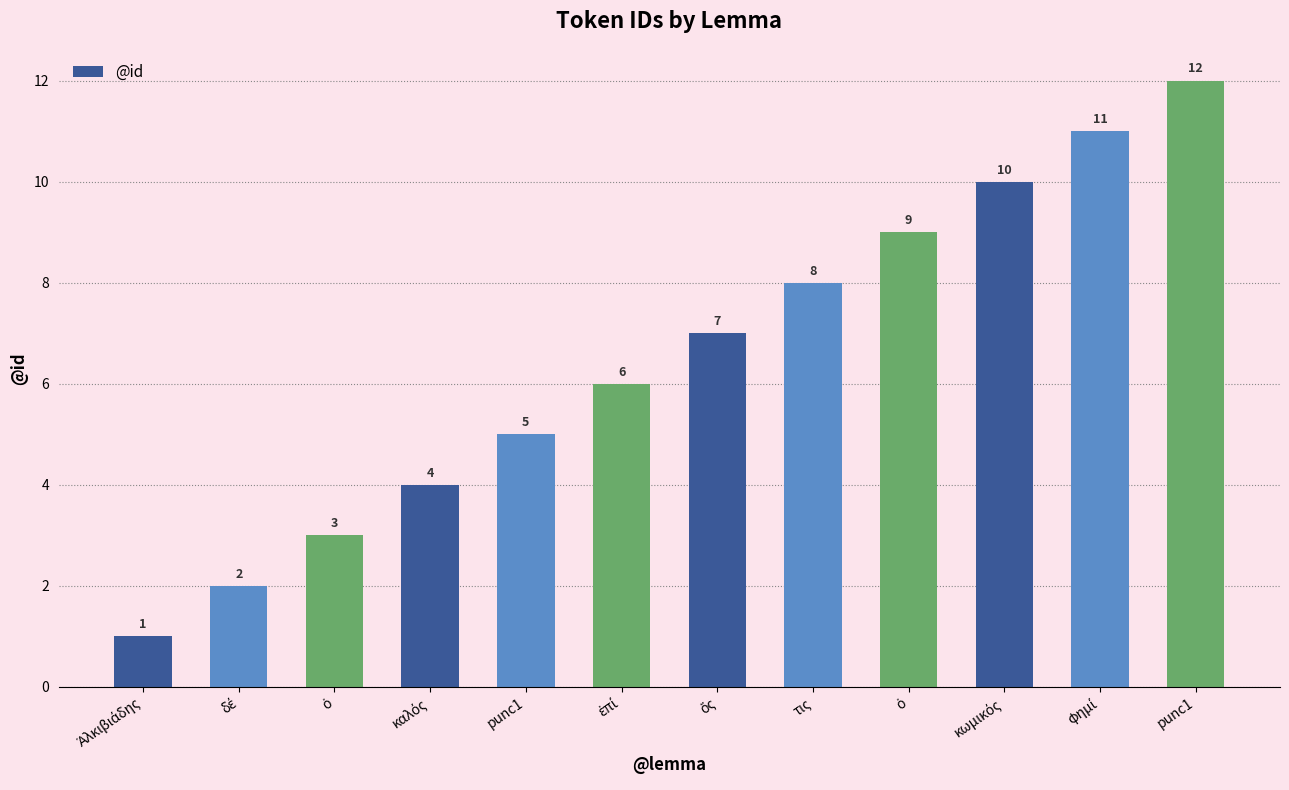

How many categories are shown in the chart?

12